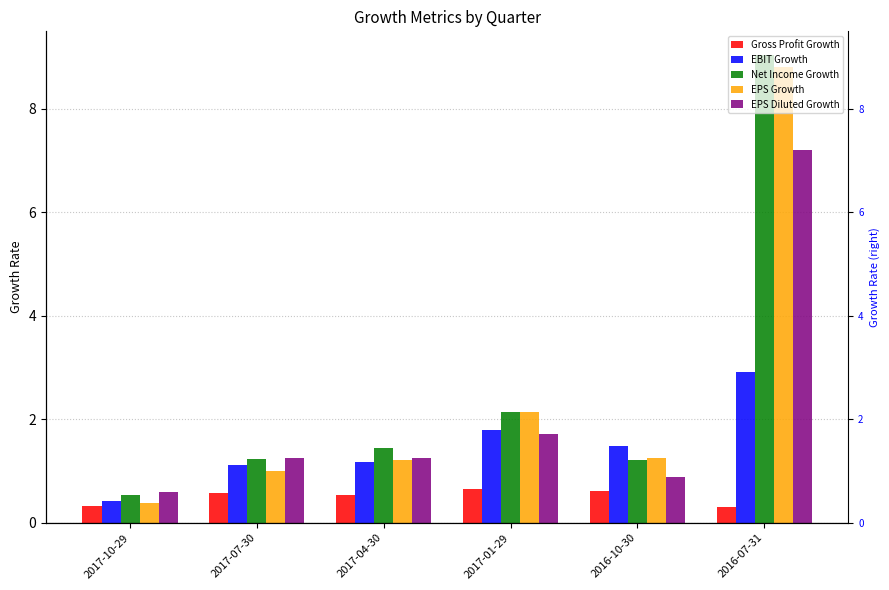

What is the total value across all series at 2017-01-29?

8.4